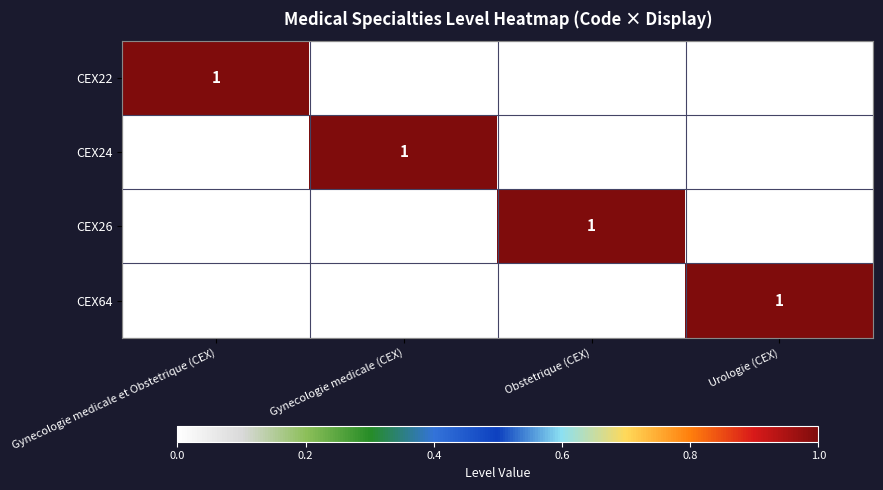

List the series in order of their peak value, highest first.

CEX22, CEX24, CEX26, CEX64